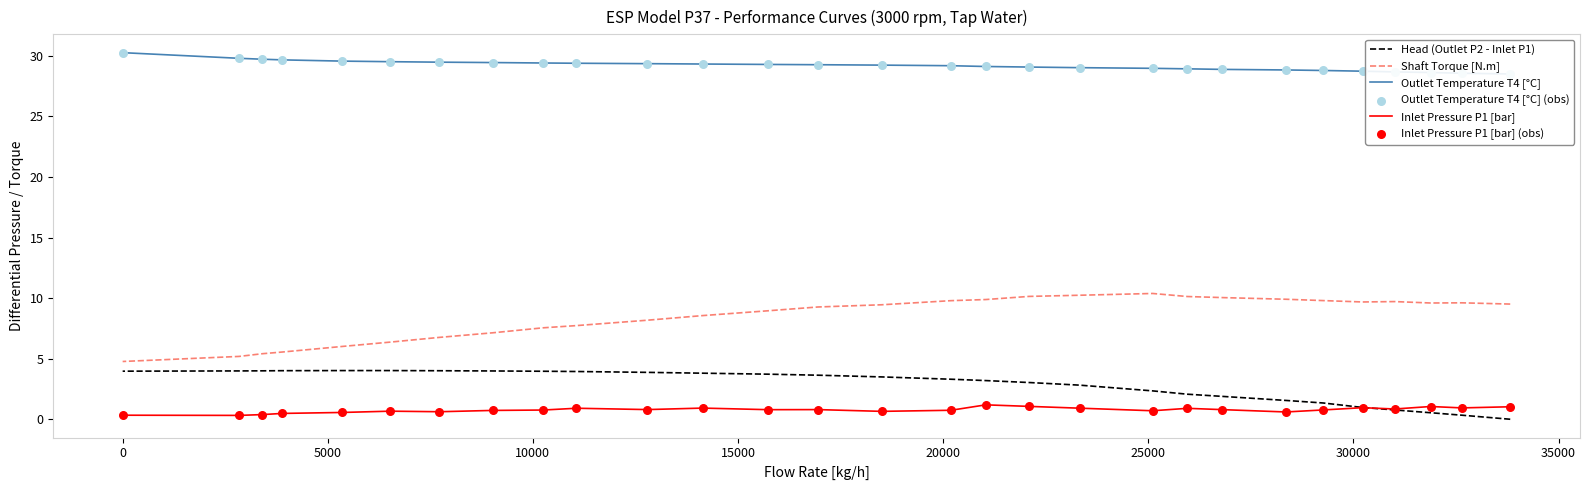

Which series has the widest spread of Y values?

Shaft Torque [N.m]